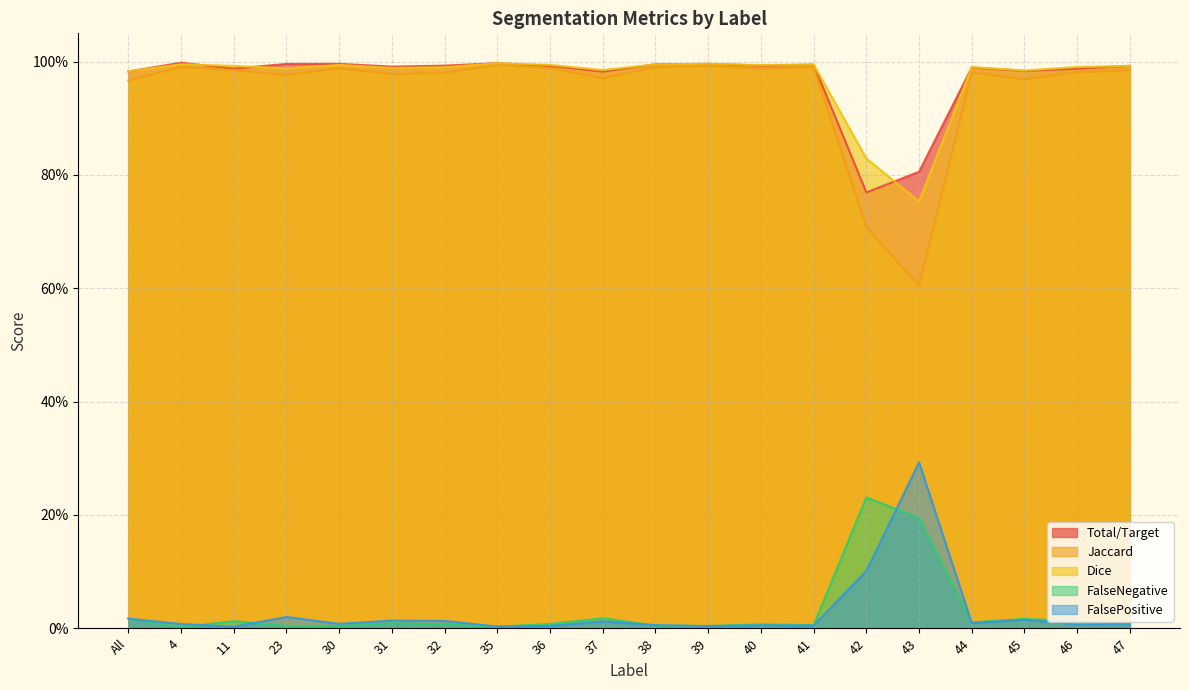

What is the sum of the Total/Target values at 11 and 44?

2.0